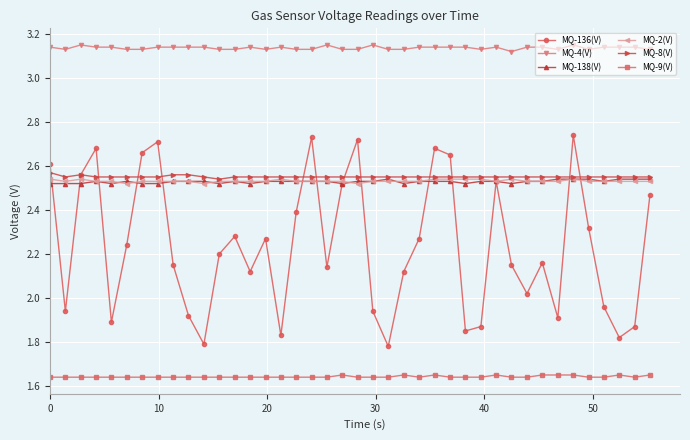

How many distinct data groups are displayed?

6